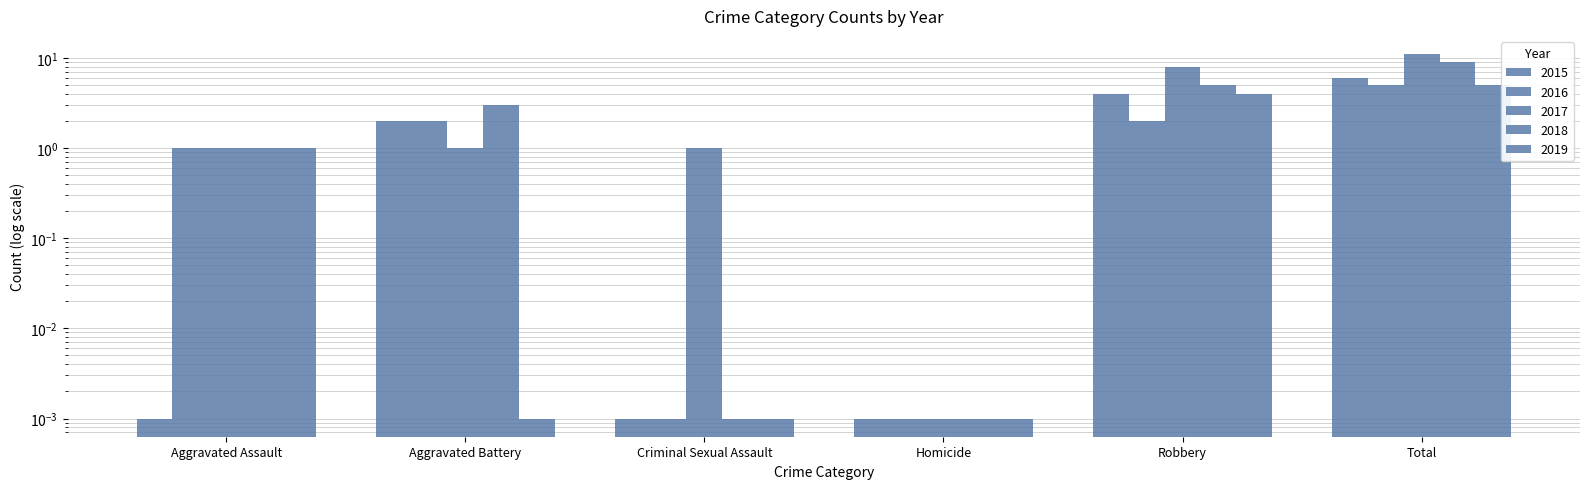

What is the sum of the 2018 values at Homicide and Robbery?

5.0